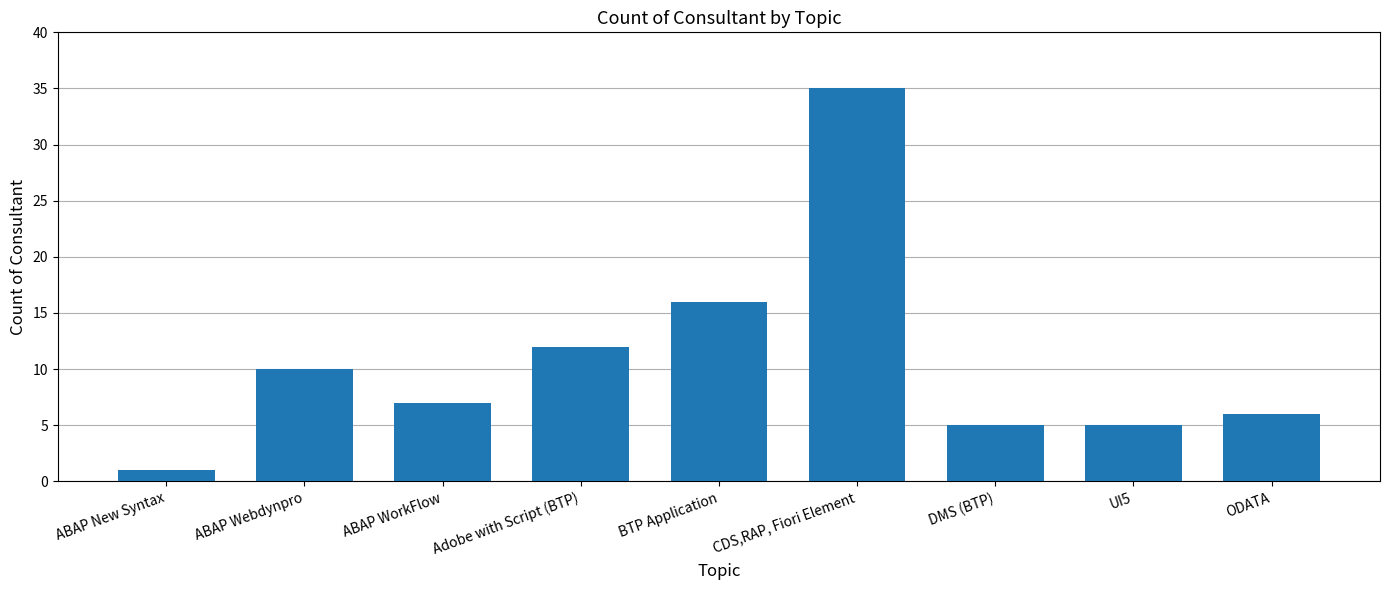

Reading left to right, extract all data points from this chart.

1	10	7	12	16	35	5	5	6